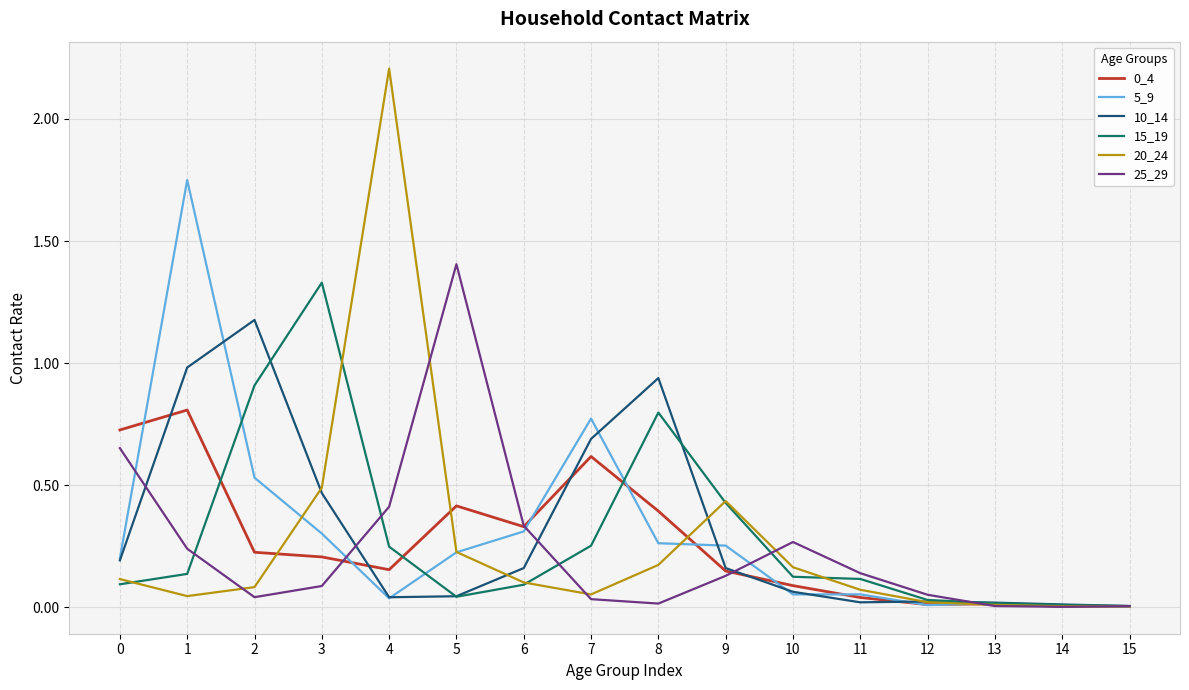

The 20_24 series shows 0.1 at 5. True or false?

False